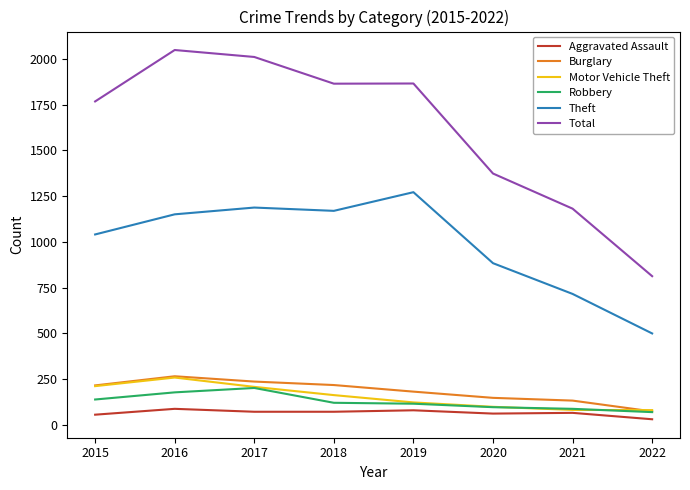

Between 2019 and 2020, which series saw the biggest shift?

Total